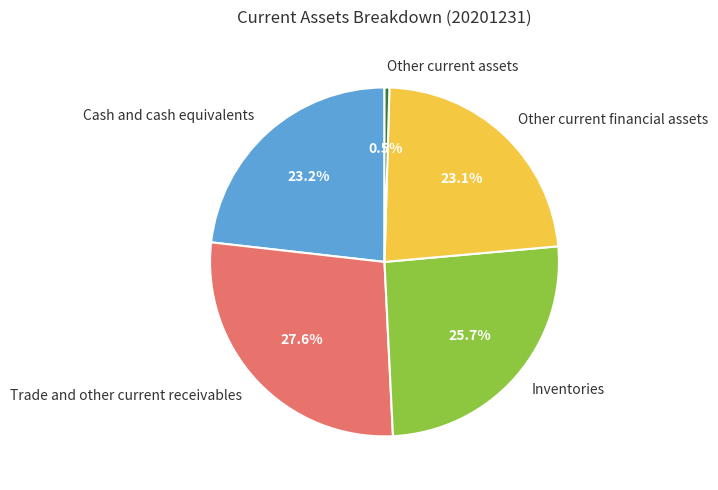

Does any single category account for the majority?

No